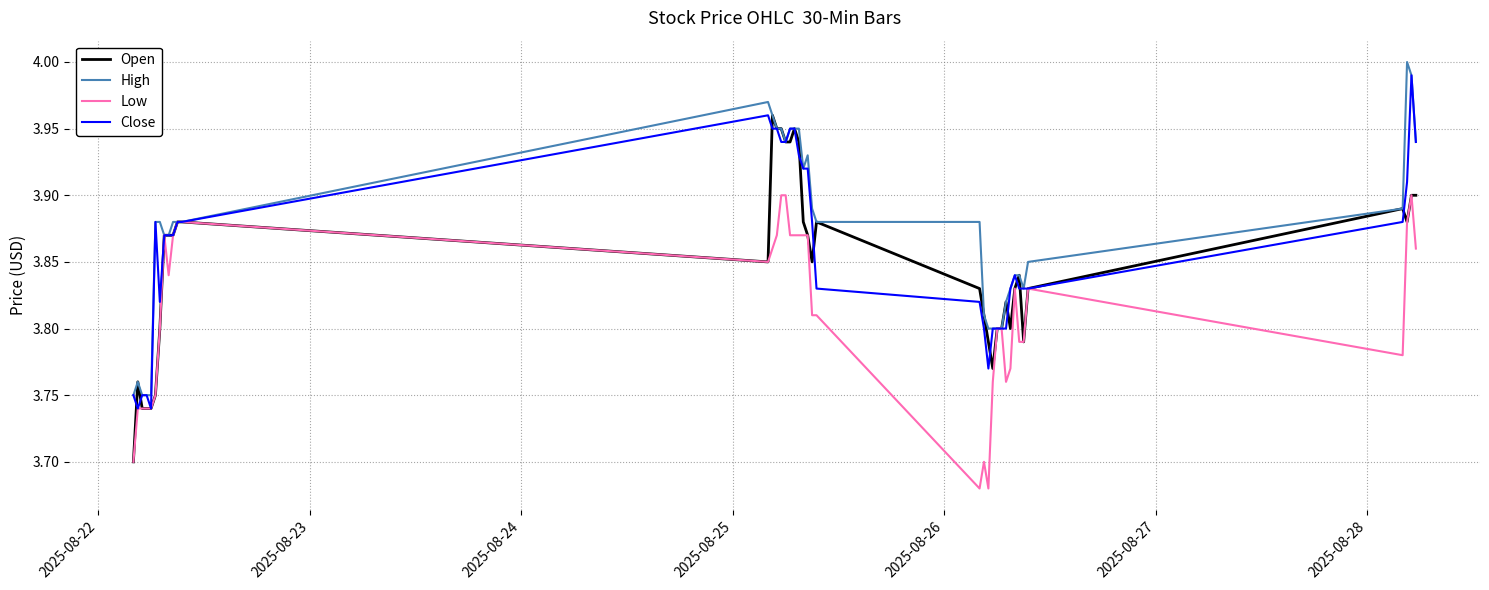

Rank the series by their average value, from highest to lowest.

High, Close, Open, Low